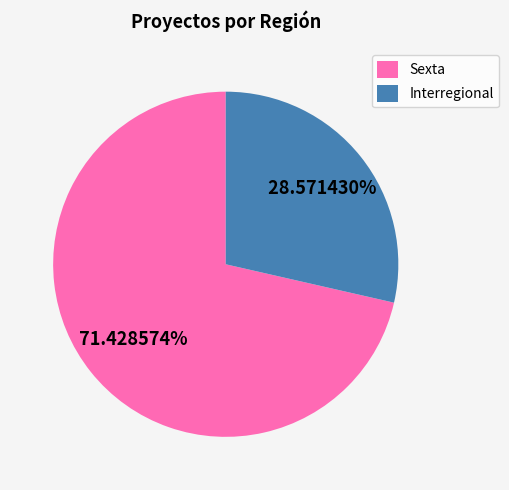

Is it true that Interregional is 29% of the pie?

True